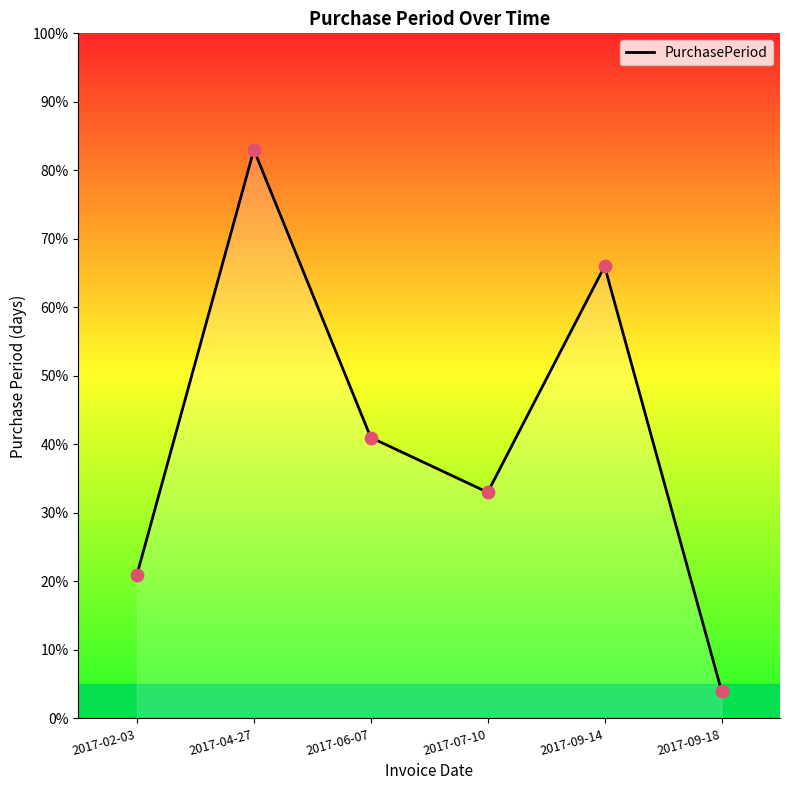

What is the change in value from 2017-02-03 to 2017-09-14?

+45